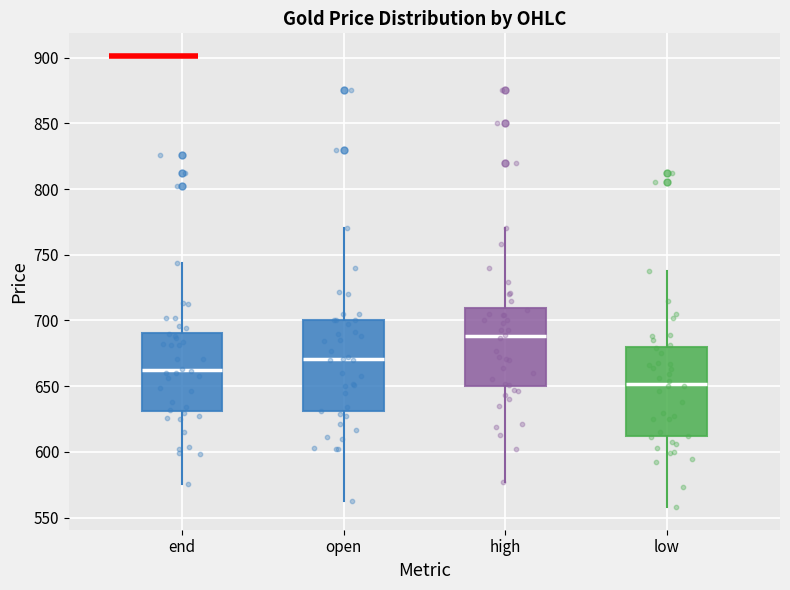

Reading left to right, transcribe this box plot: for each box, give where its median line is, the range the box spans, and where its two whiskers end, as read against the y-axis. The values are not printed on the chart, so give them approximately, as read against the axis.

end: median 660, box 630 to 690, whiskers 575 to 745
open: median 670, box 630 to 700, whiskers 565 to 770
high: median 690, box 650 to 710, whiskers 575 to 770
low: median 650, box 610 to 680, whiskers 560 to 740